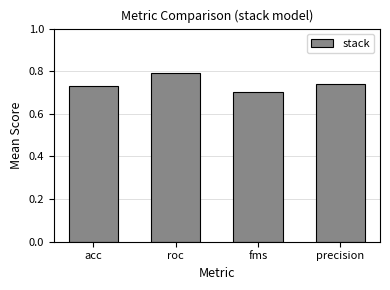

List the labels in order of value, smallest first.

fms, acc, precision, roc